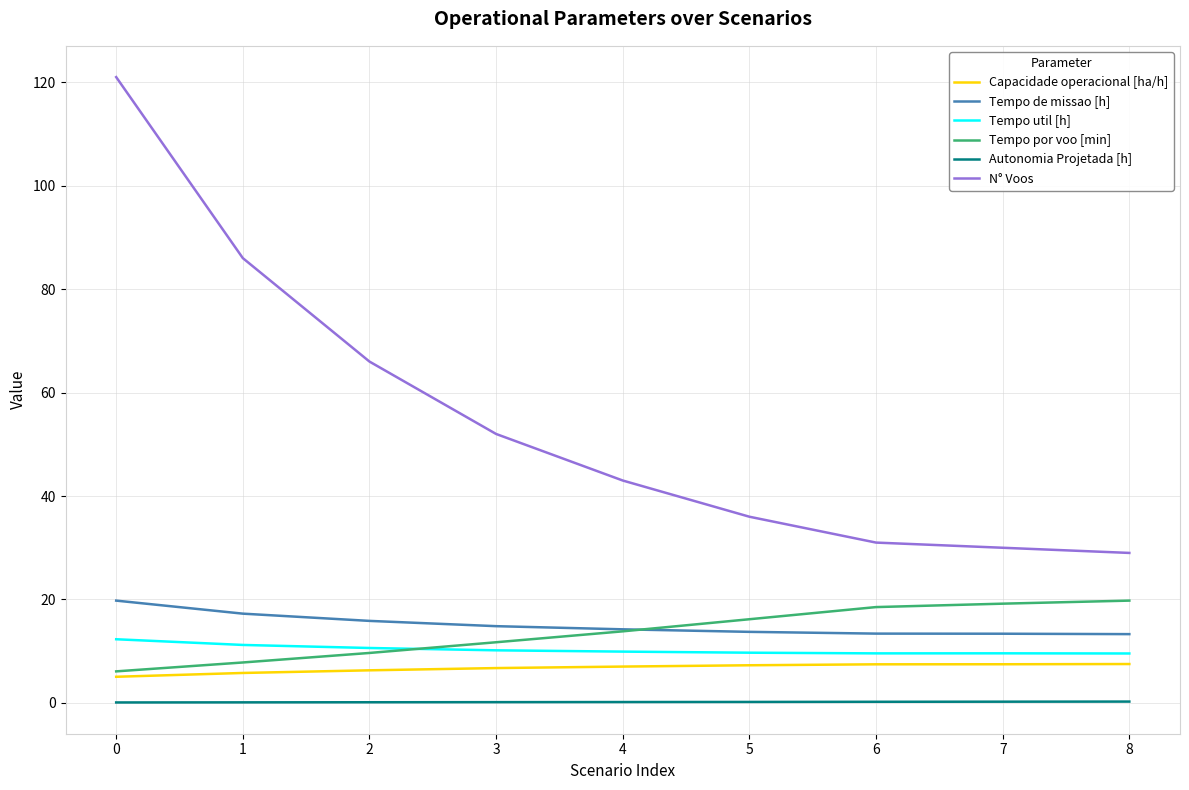

The value of Tempo de missao [h] at 0 is 12.2. True or false?

False